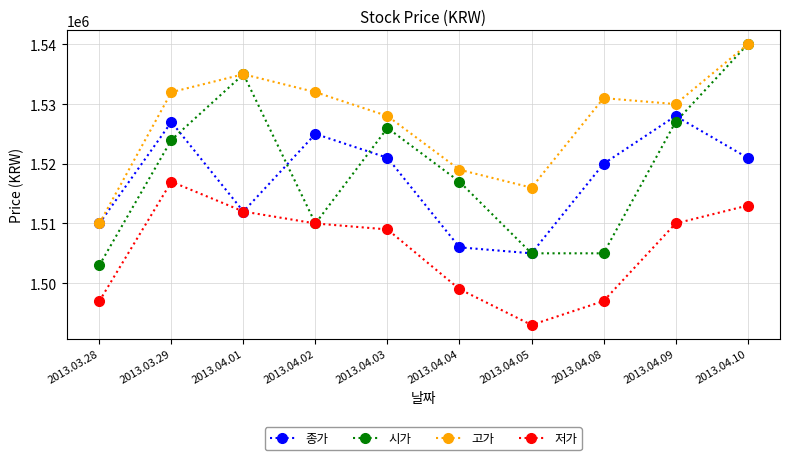

Between 2013.03.29 and 2013.04.03, which series saw the biggest shift?

저가